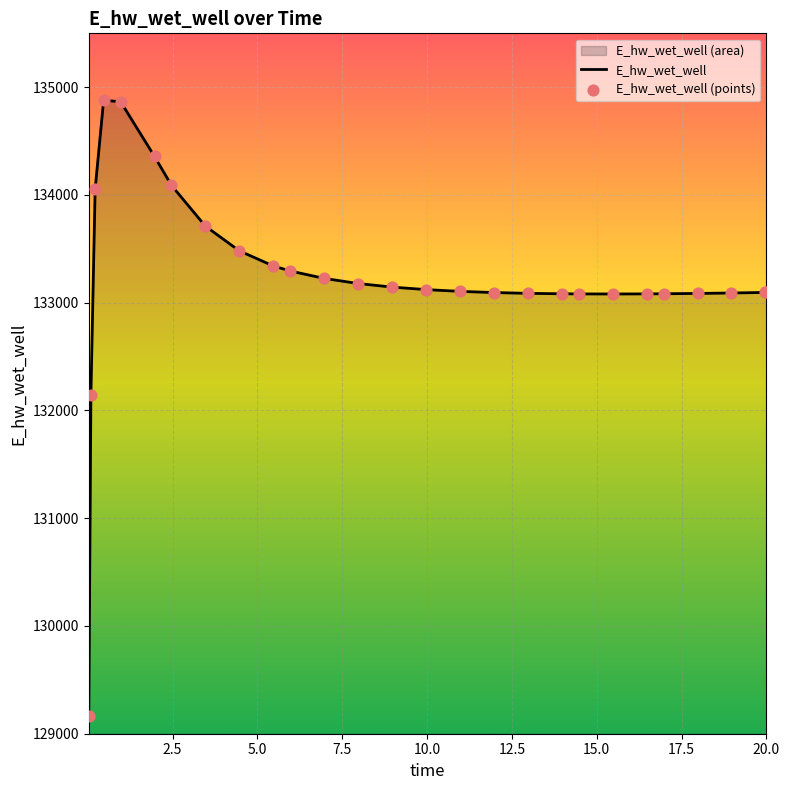

What is the smallest value displayed?

129163.7